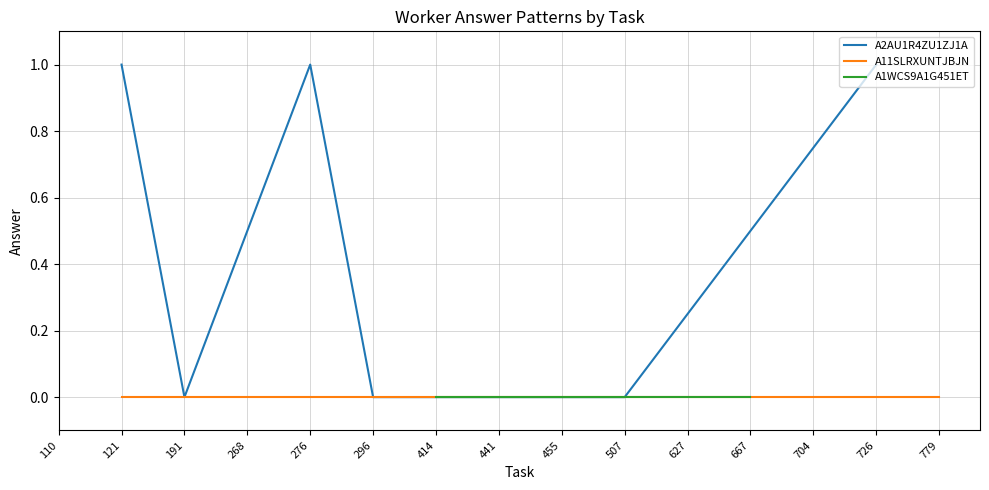

True or false: A2AU1R4ZU1ZJ1A has a value of 0 at 191.

True